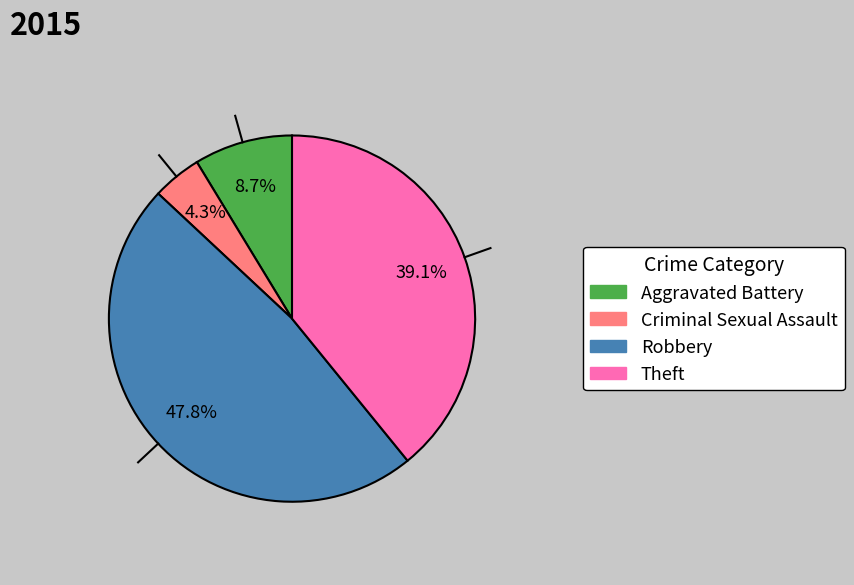

To the nearest percent, what is the combined percentage of Aggravated Battery and Theft?

48%